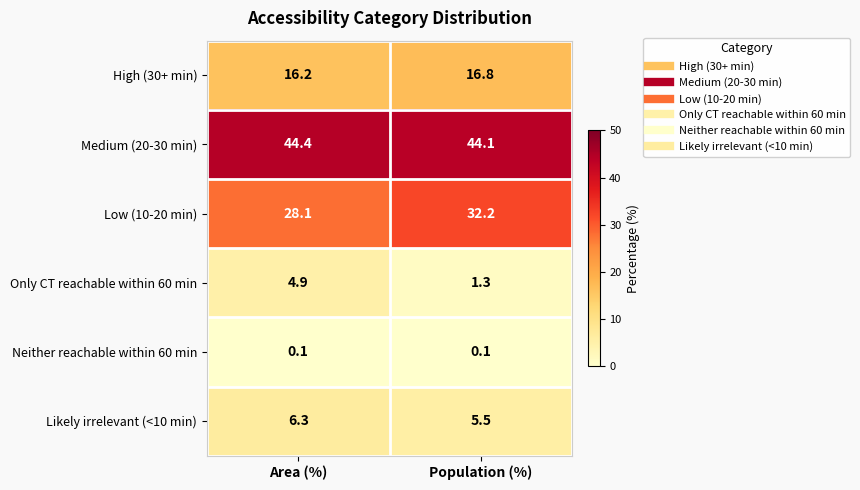

Reading right to left, extract all data points from this chart.

High (30+ min): Population (%)=16.8	Area (%)=16.2
Medium (20-30 min): Population (%)=44.1	Area (%)=44.4
Low (10-20 min): Population (%)=32.2	Area (%)=28.1
Only CT reachable within 60 min: Population (%)=1.3	Area (%)=4.9
Neither reachable within 60 min: Population (%)=0.1	Area (%)=0.1
Likely irrelevant (<10 min): Population (%)=5.5	Area (%)=6.3